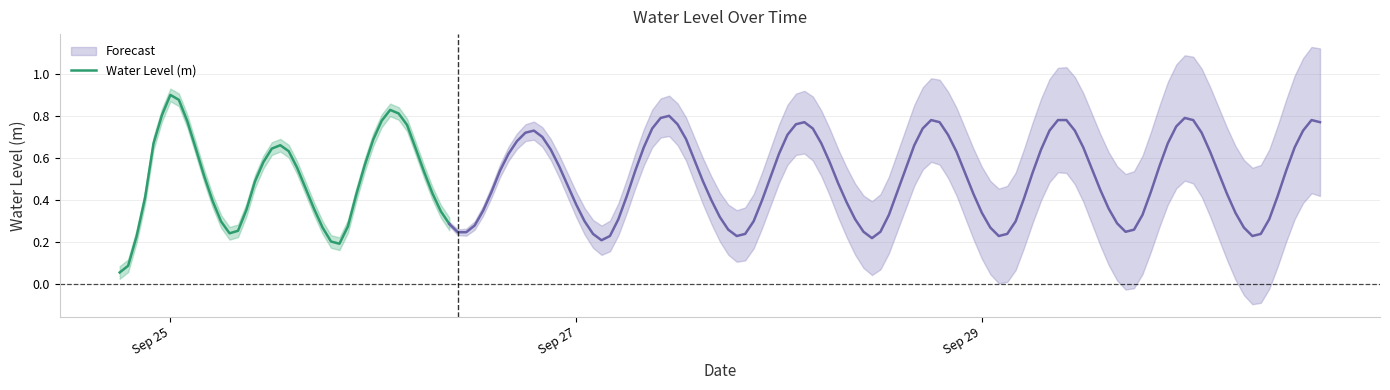

Where is the first local maximum?

Sep 25